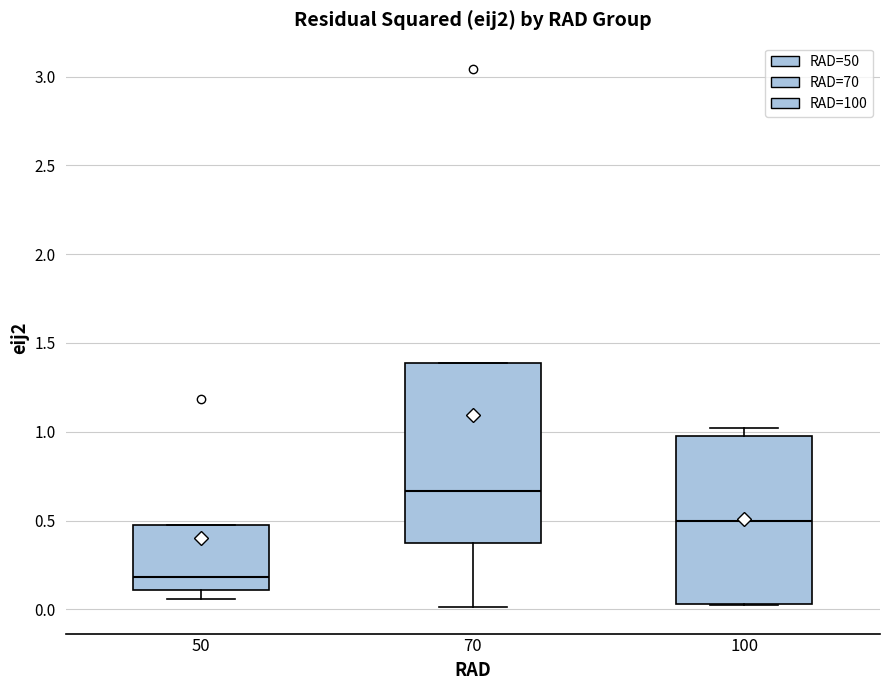

Reading left to right, transcribe this box plot: for each box, give where its median line is, the range the box spans, and where its two whiskers end, as read against the y-axis. The values are not printed on the chart, so give them approximately, as read against the axis.

50: median 0.20, box 0.10 to 0.45, whiskers 0.05 to 0.45
70: median 0.65, box 0.35 to 1.40, whiskers 0.00 to 1.40
100: median 0.50, box 0.05 to 1.00, whiskers 0.05 to 1.00 (just above the box's upper edge)